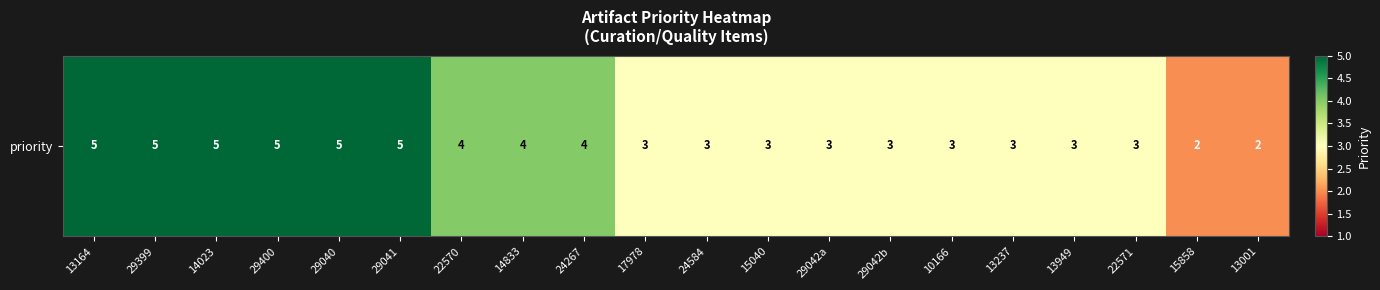

How many distinct data groups are displayed?

1